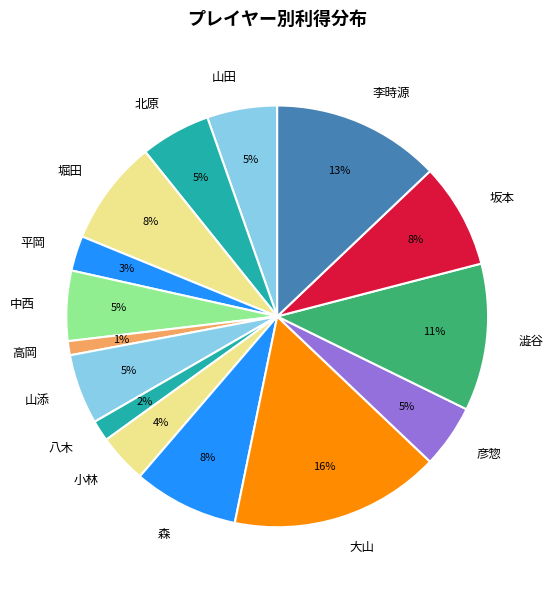

Combined, do 坂本 and 小林 account for over 50%?

No